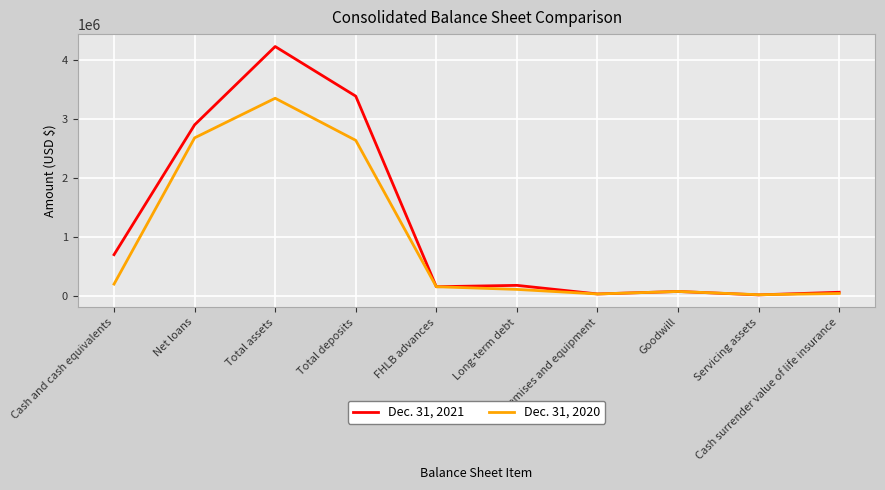

Where is Dec. 31, 2021 nearest to the value 2119855?

Net loans